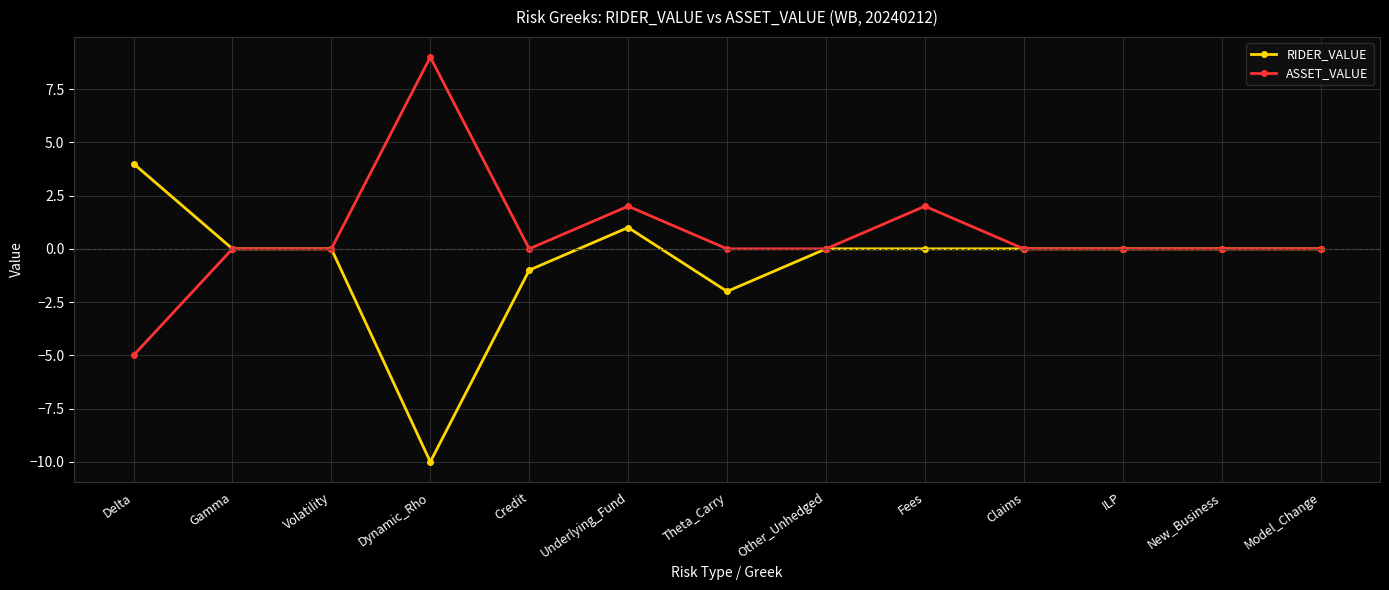

At which category does the chart reach its minimum across all series?

Dynamic_Rho